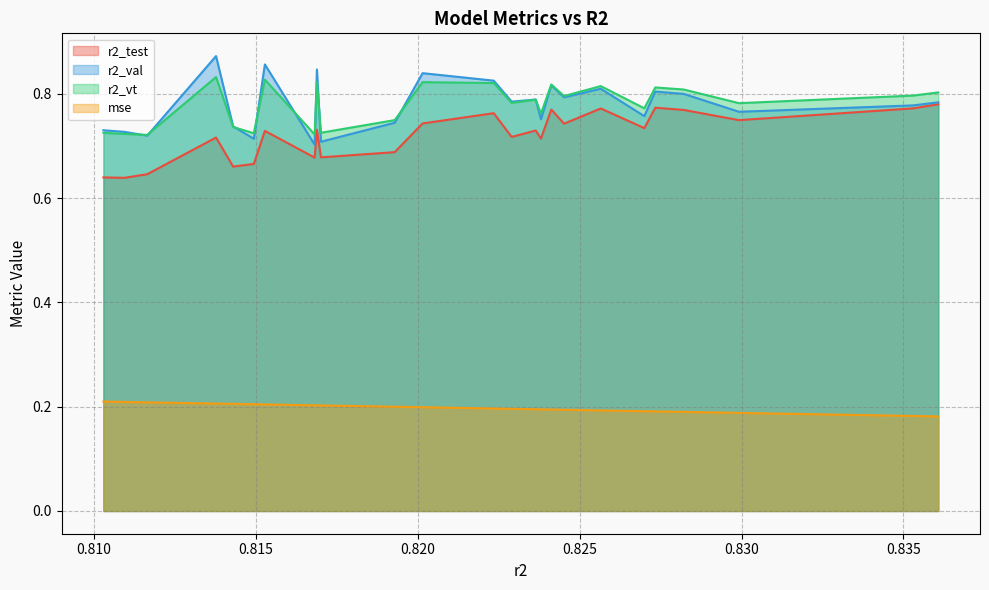

What is the label of the 15th point from the left?

0.8236393600271401